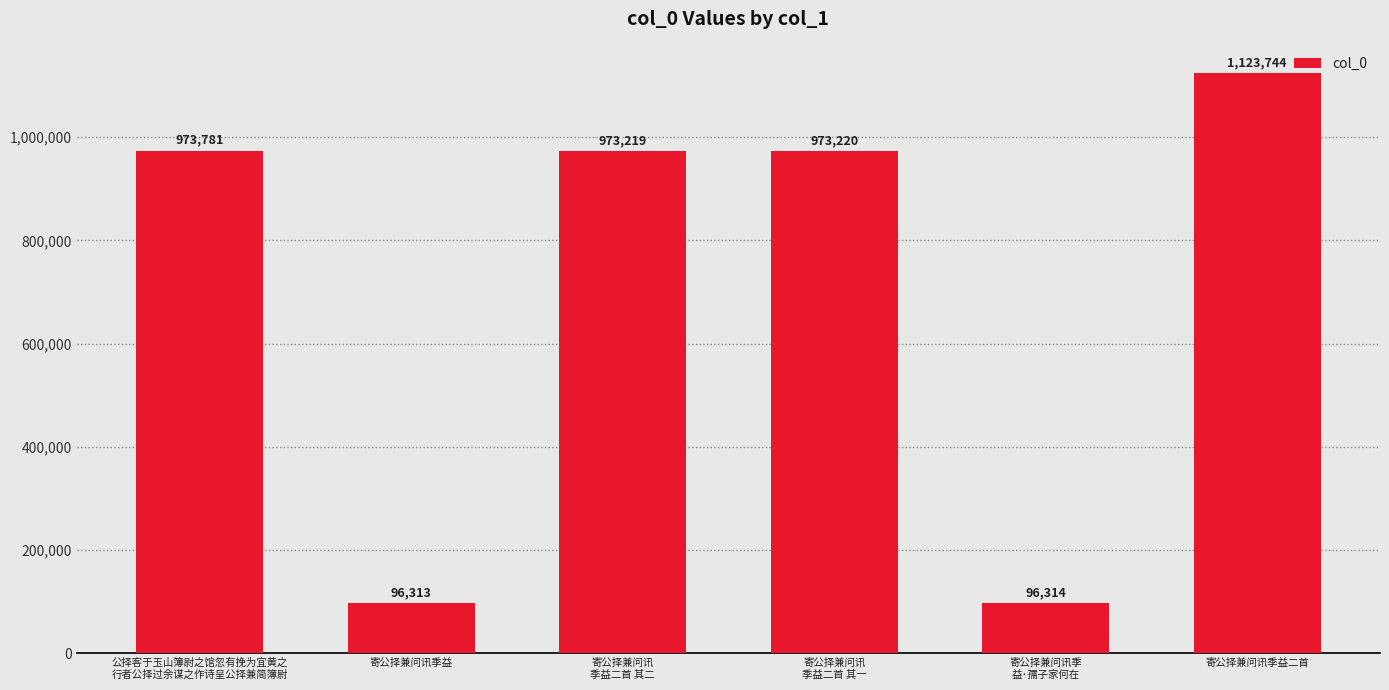

List the labels in order of value, smallest first.

寄公择兼问讯季益, 寄公择兼问讯季
益·孺子家何在, 寄公择兼问讯
季益二首 其二, 寄公择兼问讯
季益二首 其一, 公择客于玉山簿尉之馆忽有挽为宜黄之
行者公择过余谋之作诗呈公择兼简簿尉, 寄公择兼问讯季益二首